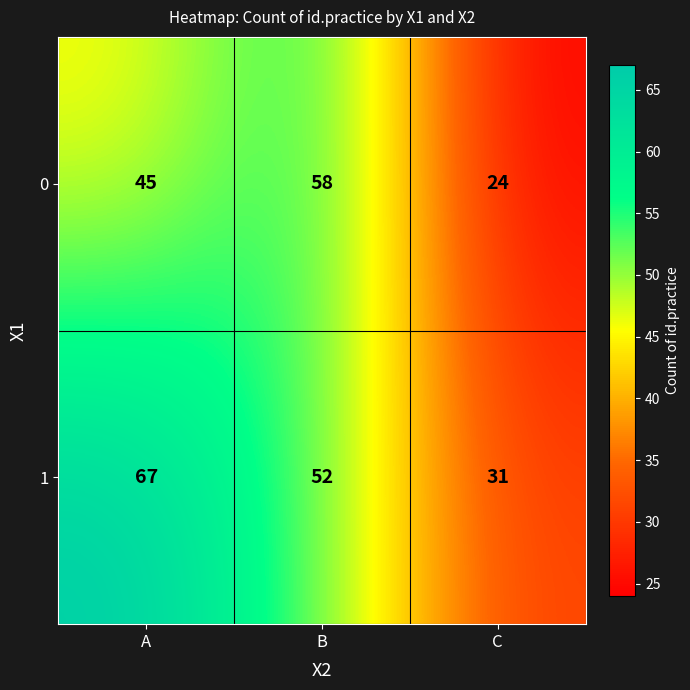

How many categories are shown in the chart?

3